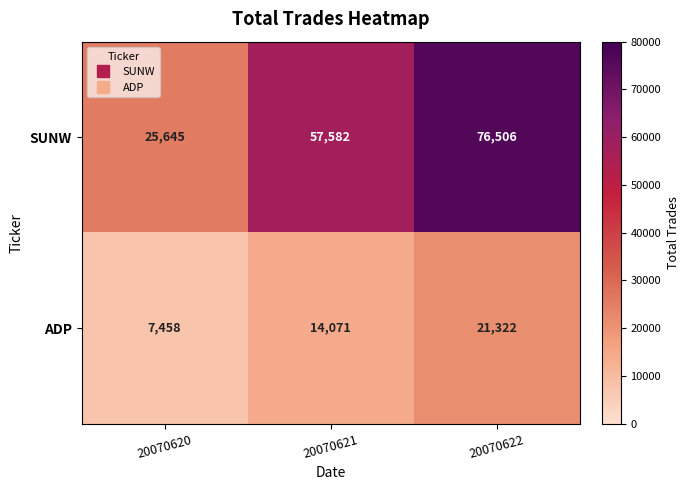

True or false: ADP has a value of 7458 at 20070620.

True